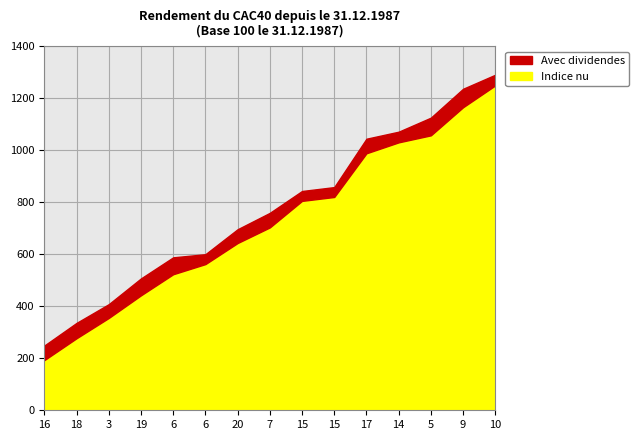

What is the difference between the maximum and second lowest values in the col_2 series?

954